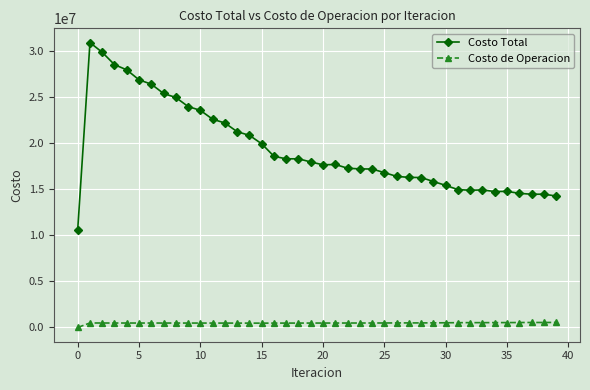

What are all the series names shown in the legend?

Costo Total, Costo de Operacion